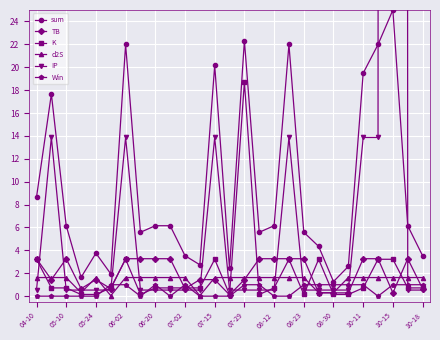

The value of TB at 10-11 is 5.3. True or false?

False